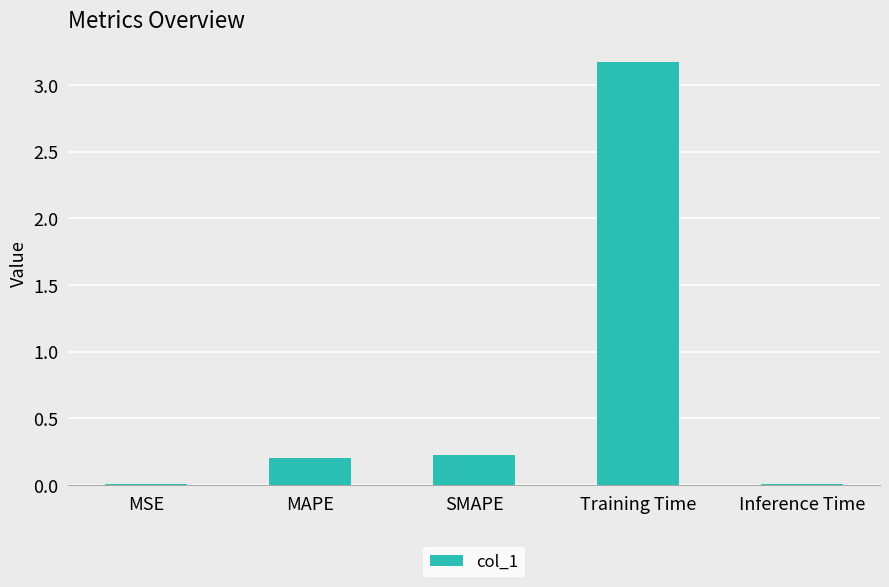

Between MAPE and Inference Time, which is larger?

MAPE